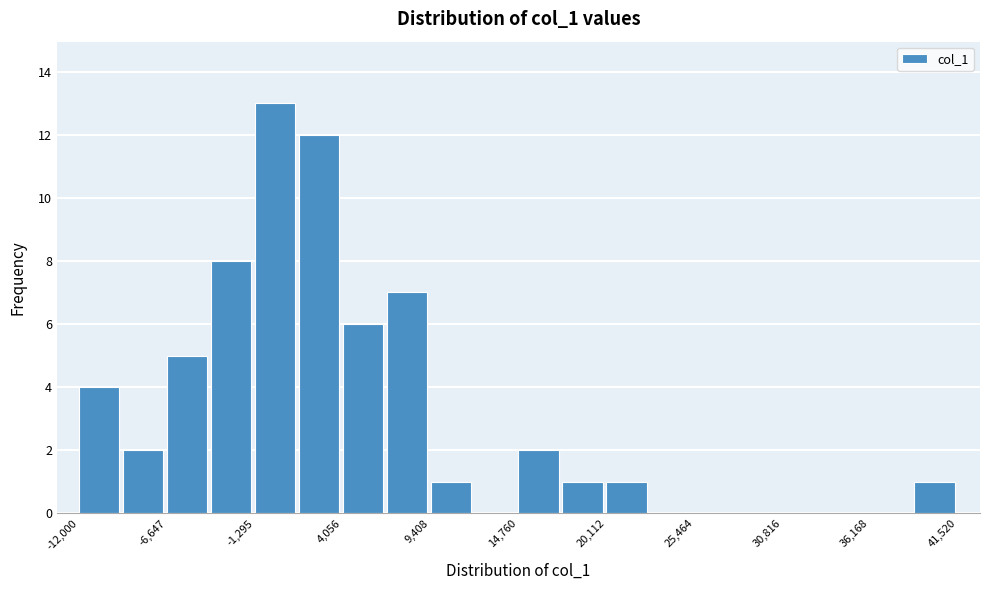

Around what value on the x-axis is the tallest bar? Give the approximate position of its centre, as read against the axis.

0